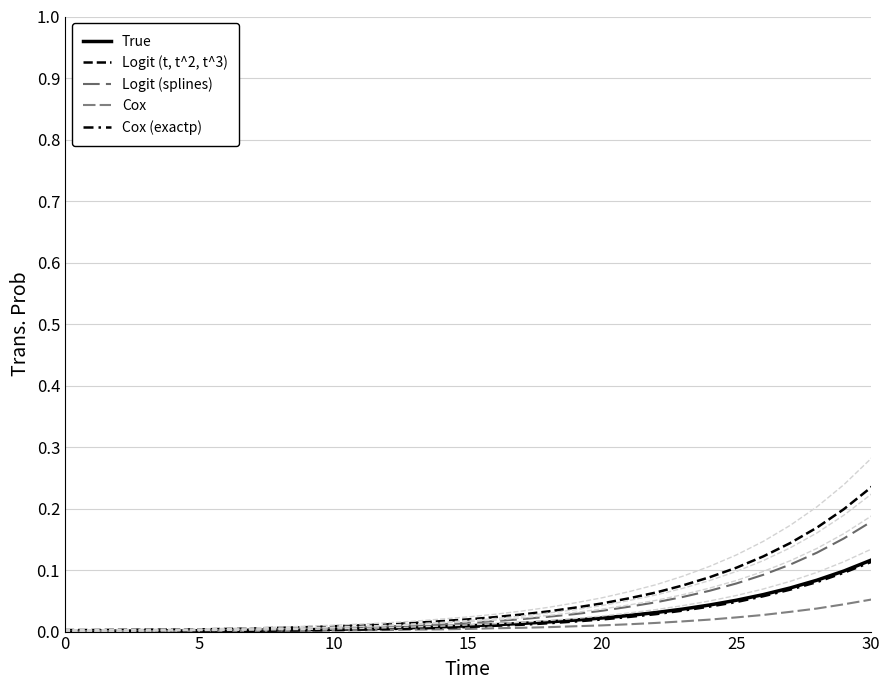

What are all the series names shown in the legend?

True, Logit (t, t^2, t^3), Logit (splines), Cox, Cox (exactp)